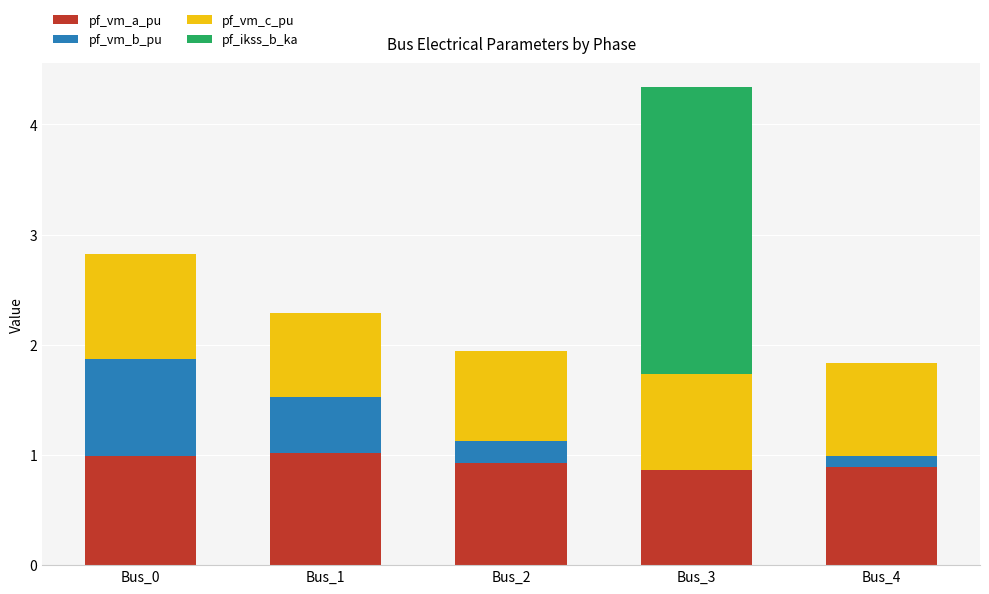

What is the total value across all series at Bus_0?

2.8